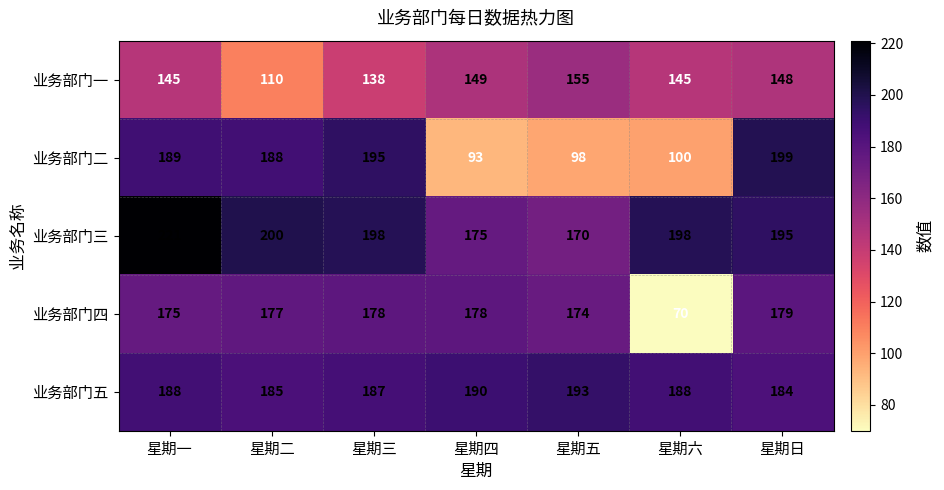

Count the number of data series in this chart.

5